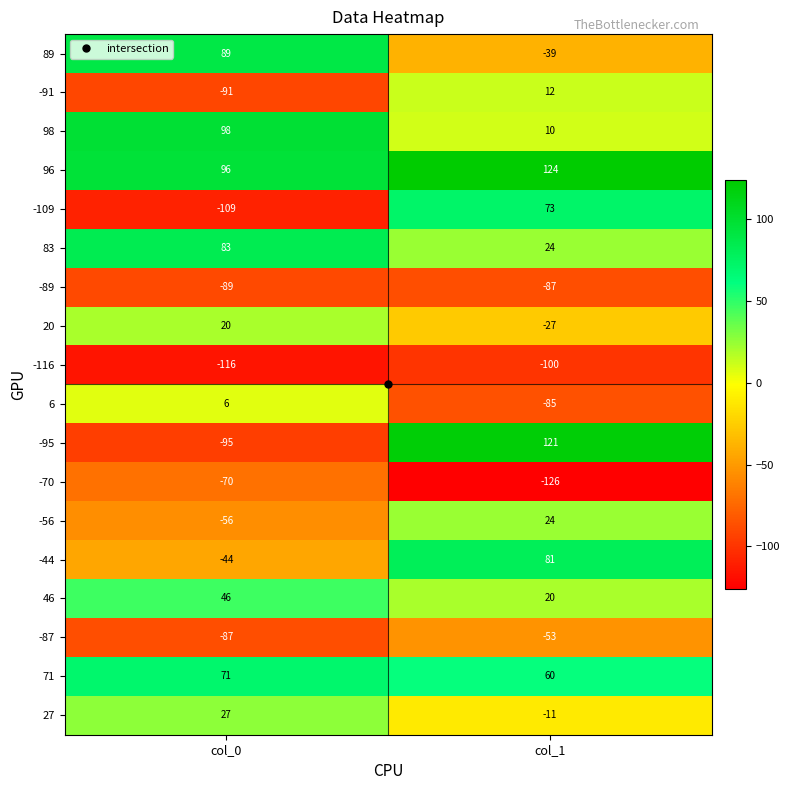

How many series are shown in this chart?

18